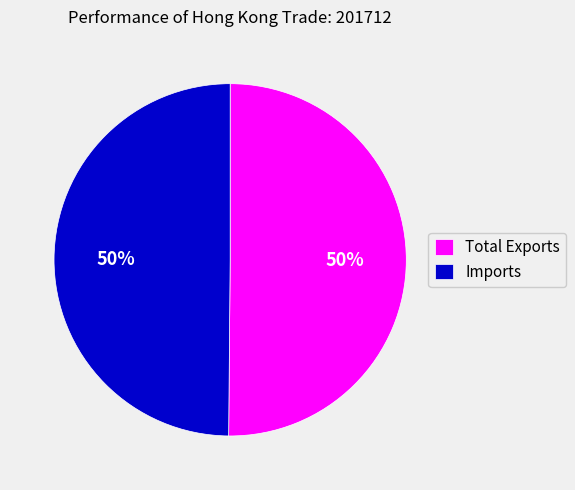

What is the ratio of the value at Imports to the value at Total Exports?

1.0